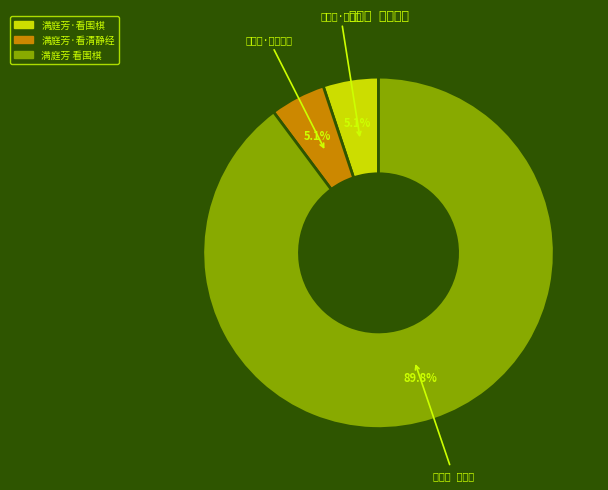

Count the number of slices in the pie.

3